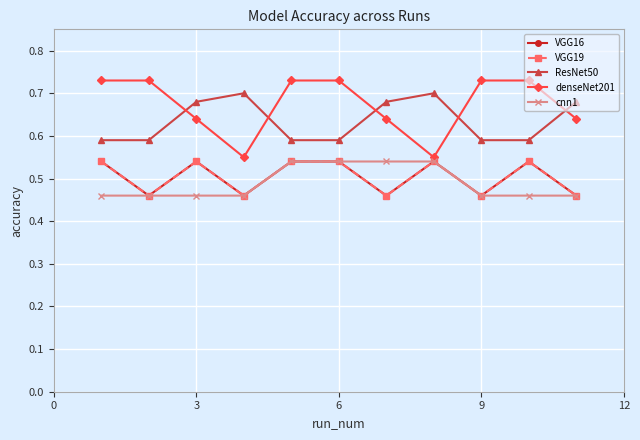

Is this an area chart (filled region under the line)?

No